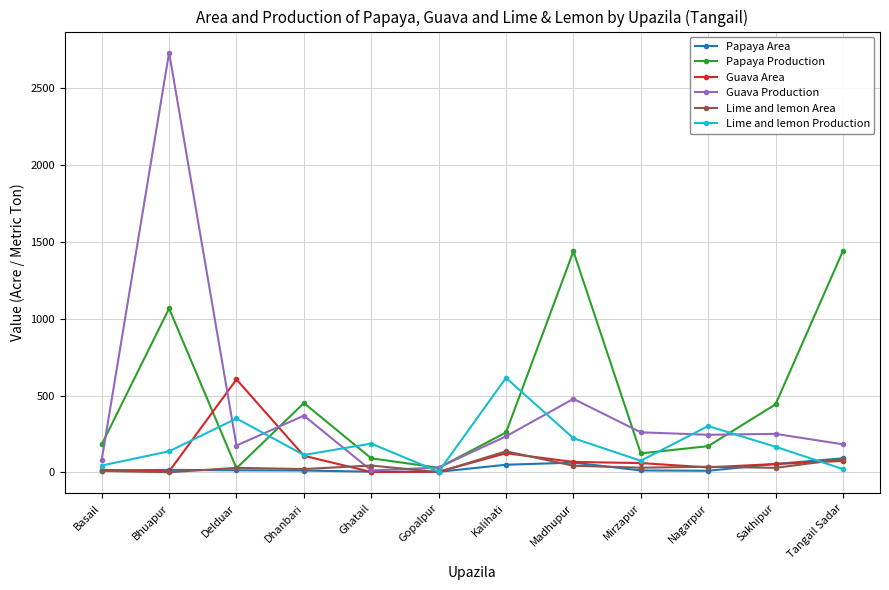

Between Delduar and Ghatail, which series saw the biggest shift?

Guava Area